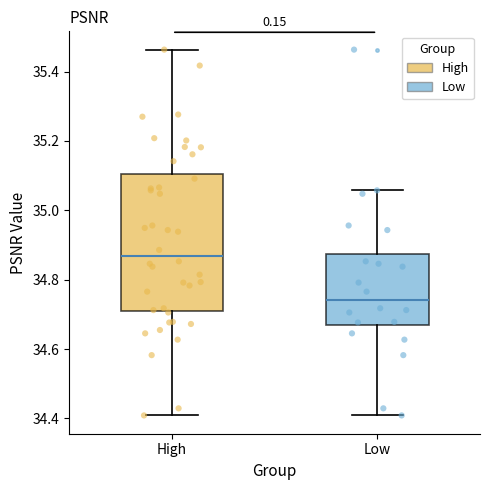

Comparing the boxes themselves (not the whiskers), which one is the tallest?

High